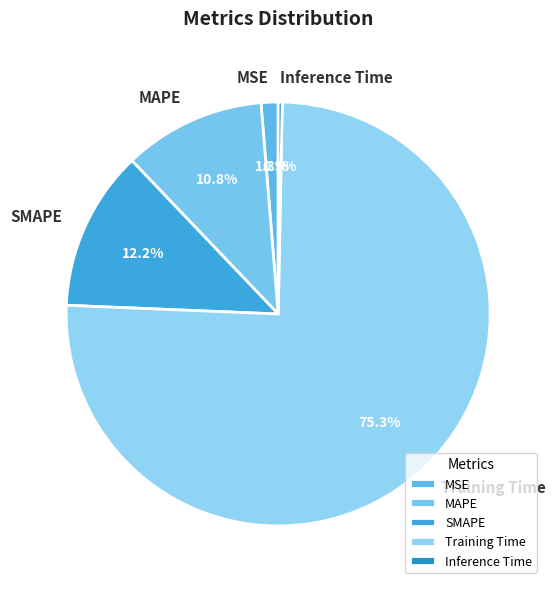

To the nearest percent, what is the difference between the SMAPE and Training Time slice percentages?

63%